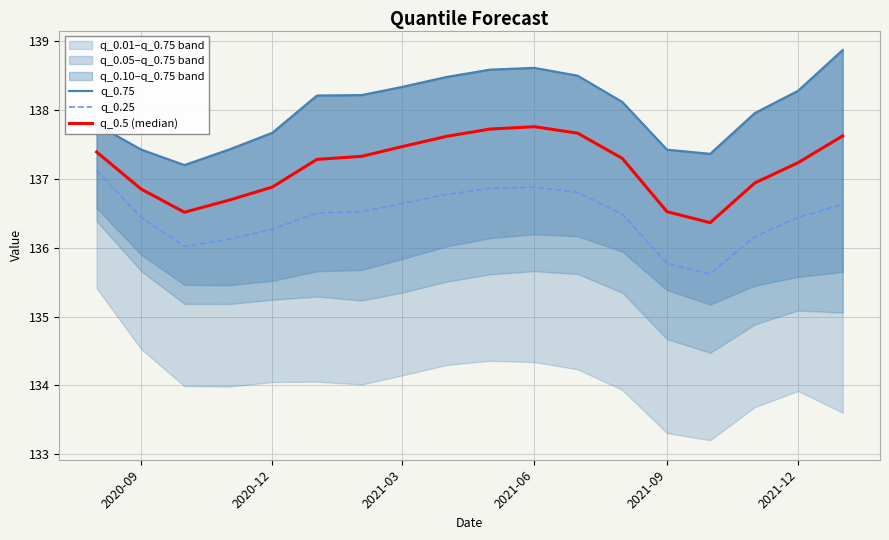

True or false: q_0.25 has a value of 135.8 at 2021-09.

True